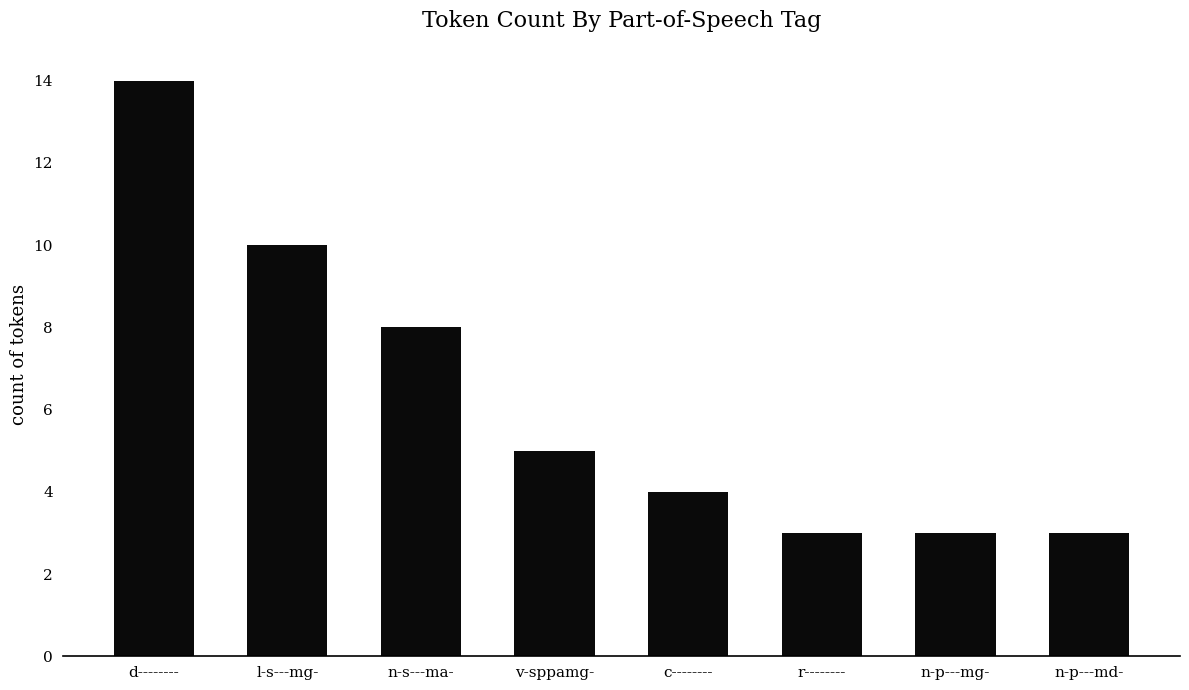

What is the minimum value shown in the chart?

3